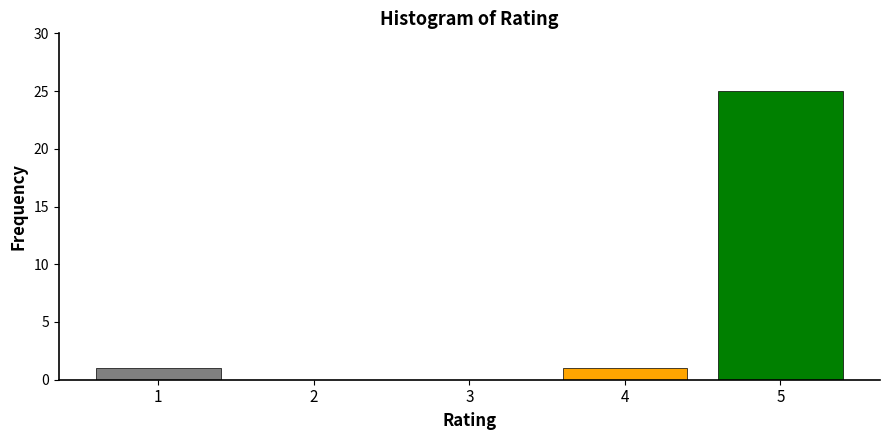

Reading left to right, list every bar in this chart as the range it spans on the x-axis followed by its height. The values are not printed on the chart, so give them approximately, as read against the axis.

0.5 to 1.5: 1
1.5 to 2.5: 0
2.5 to 3.5: 0
3.5 to 4.5: 1
4.5 to 5.5: 25